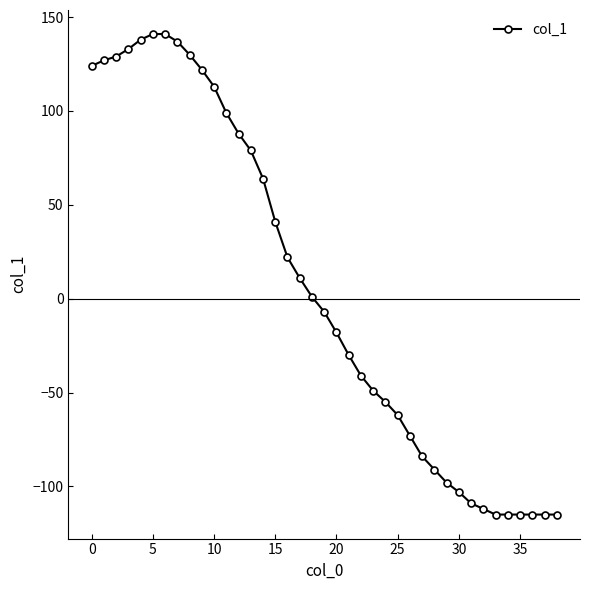

What is the difference between the second highest and minimum values?

256